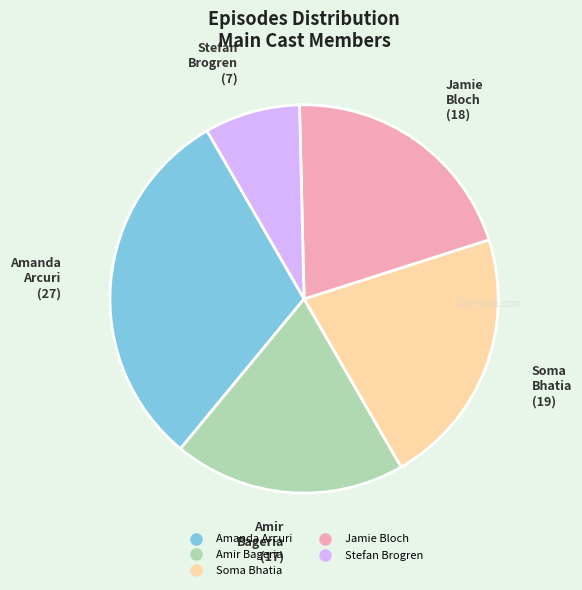

Which category has the biggest portion of the pie?

Amanda Arcuri